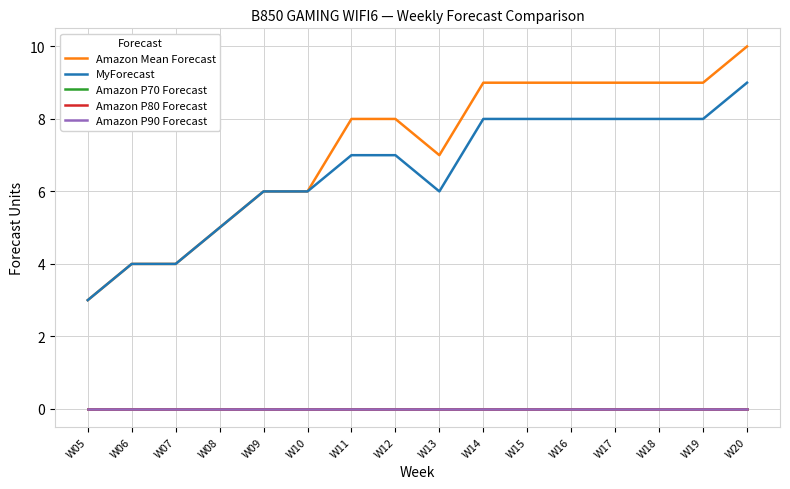

Rank the series at W13 from highest to lowest value.

Amazon Mean Forecast, MyForecast, Amazon P70 Forecast, Amazon P80 Forecast, Amazon P90 Forecast